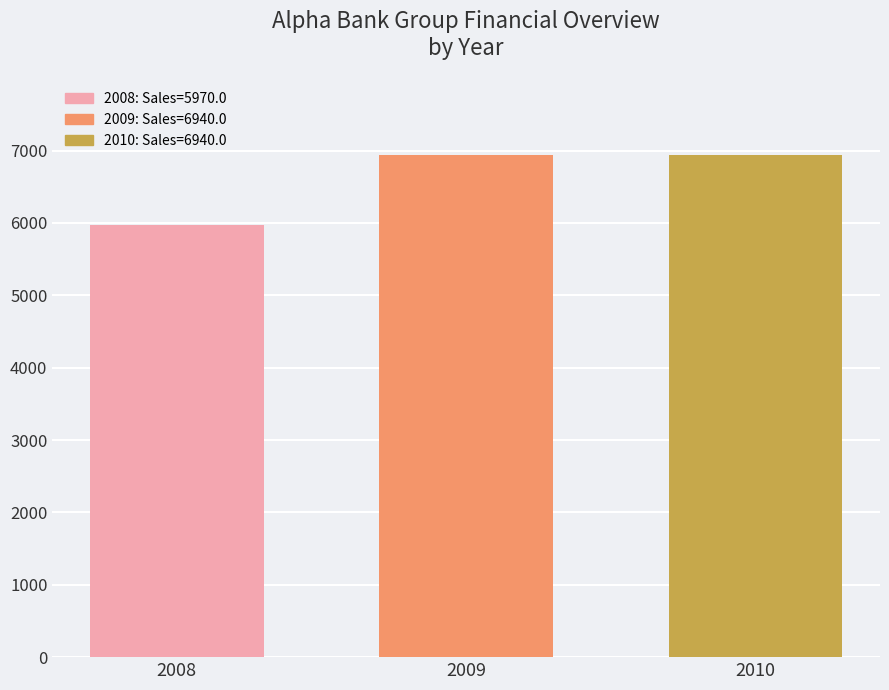

What is the maximum value shown in the chart?

6940